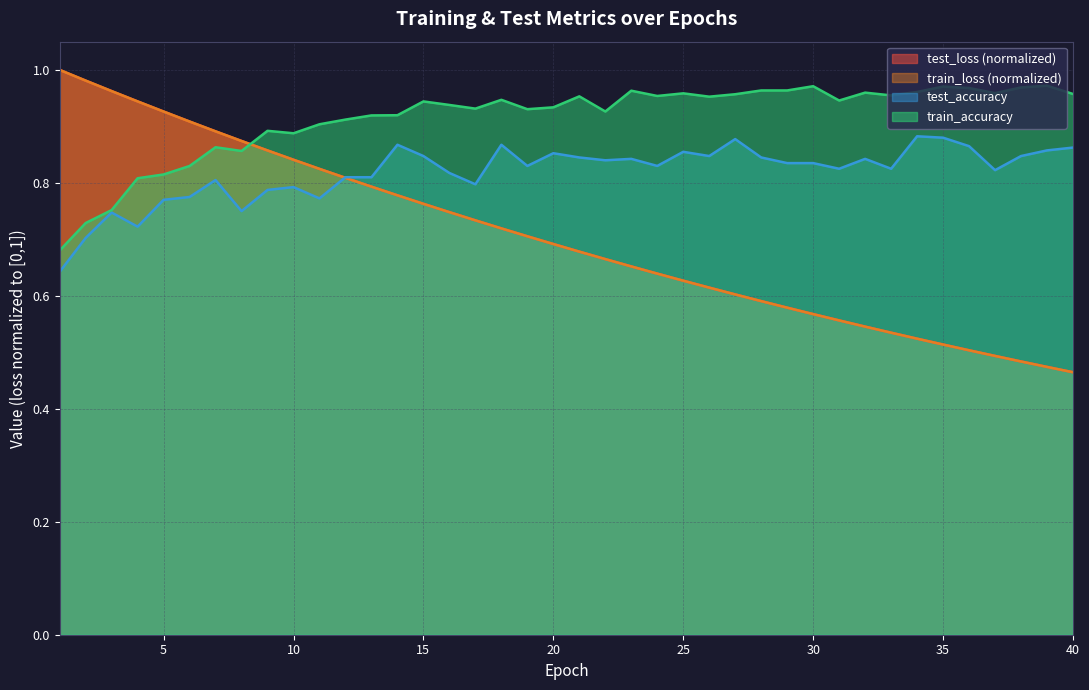

What is the approximate value of test_loss at 17?

0.7